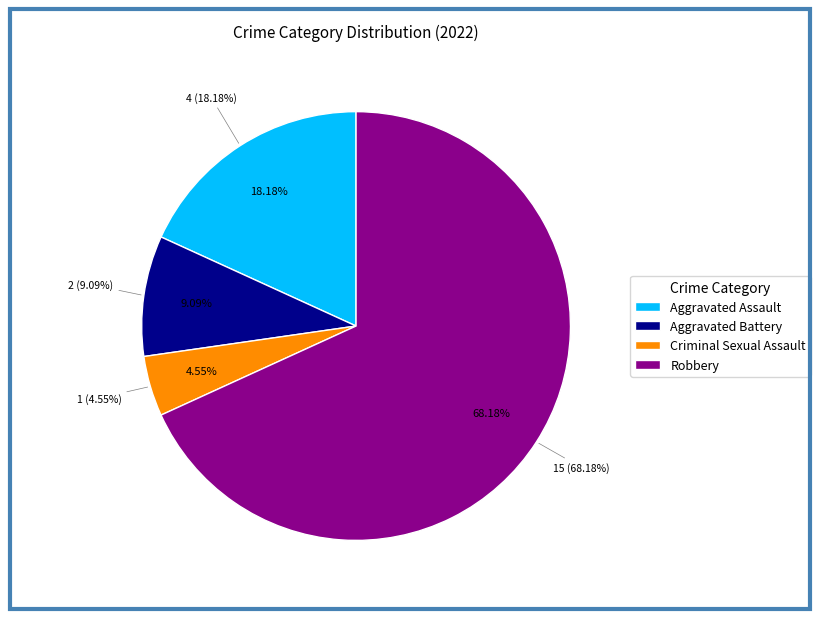

How many slices are in this pie chart?

4